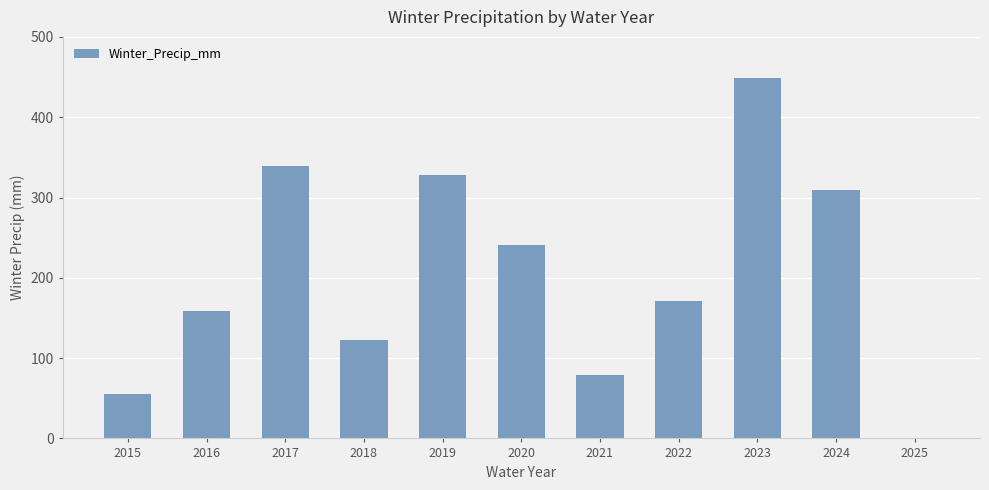

What is the change in value from 2017 to 2022?

-168.5